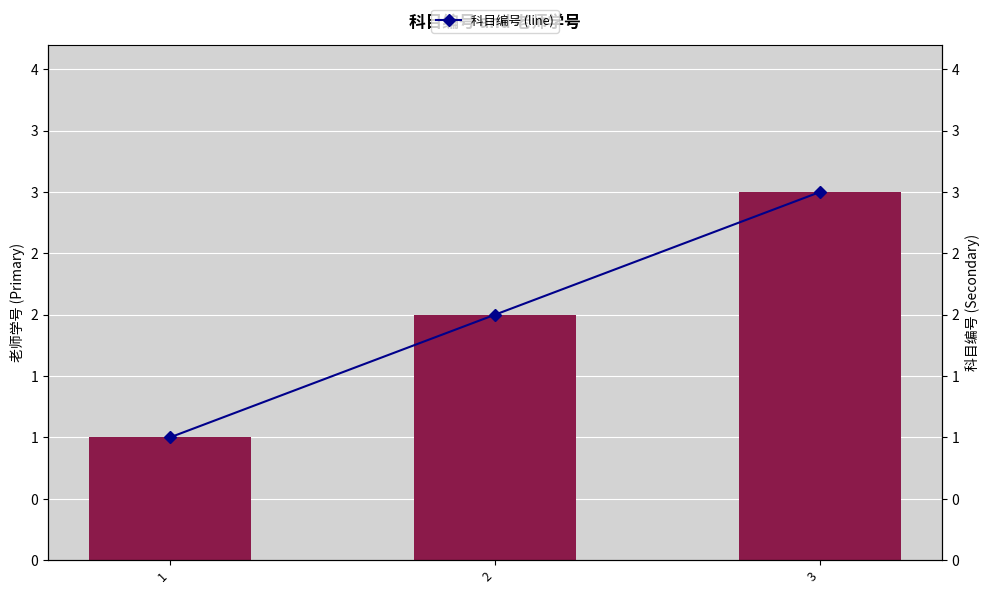

Reading right to left, transcribe all the data shown in this chart.

老师学号: 3	2	1
科目编号 (line): 3	2	1